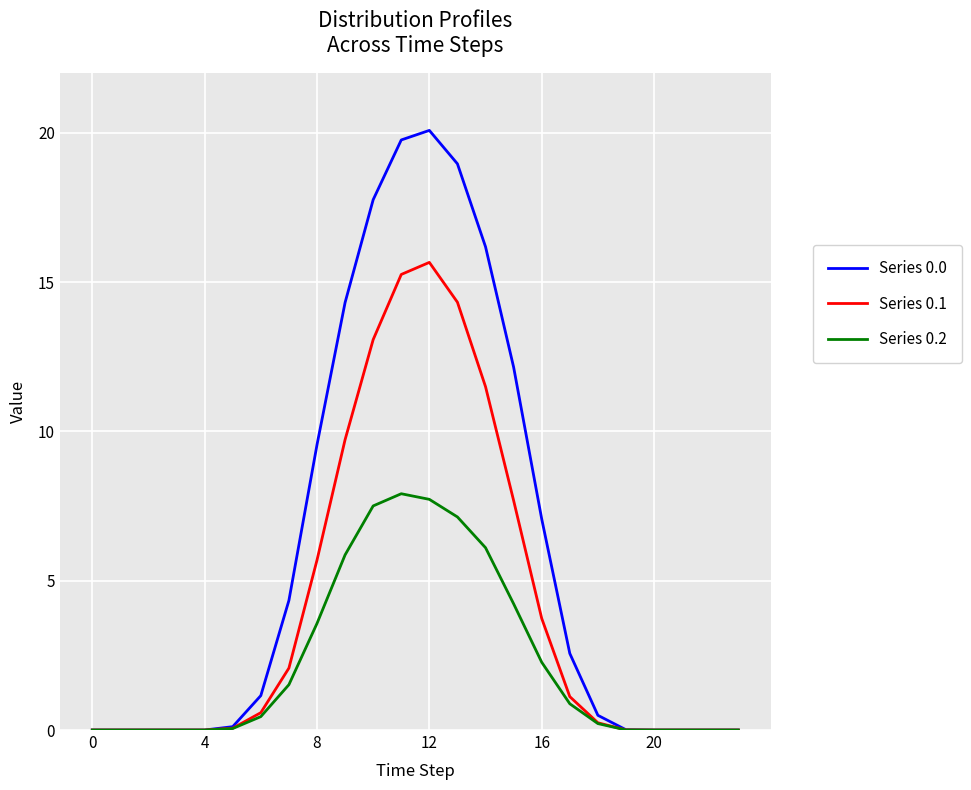

How many categories are shown in the chart?

24